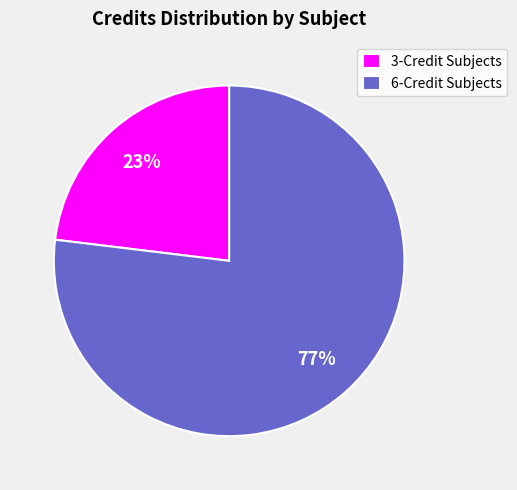

Is there a majority slice in this chart?

Yes